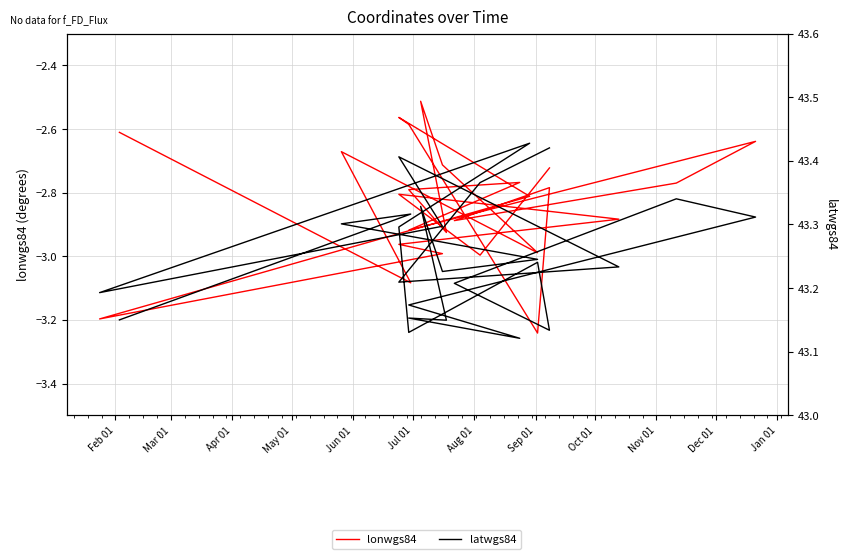

True or false: lonwgs84 and latwgs84 cross at least once.

False